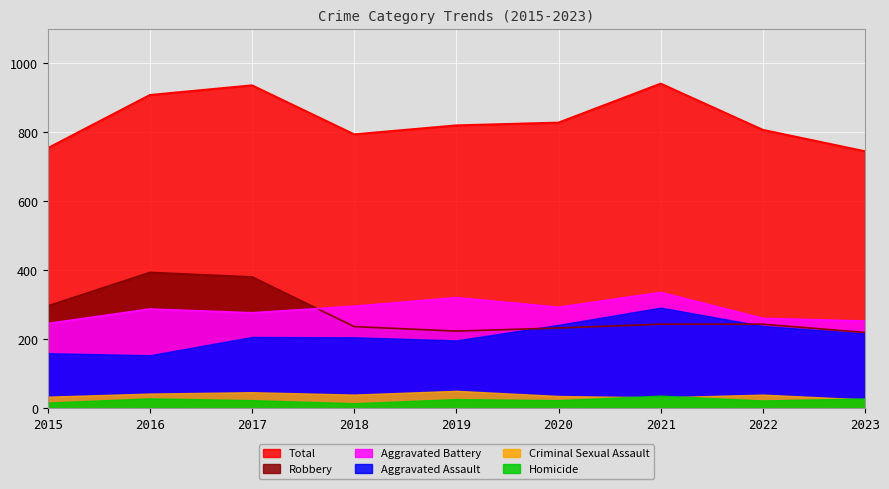

What is the greatest value displayed?

941